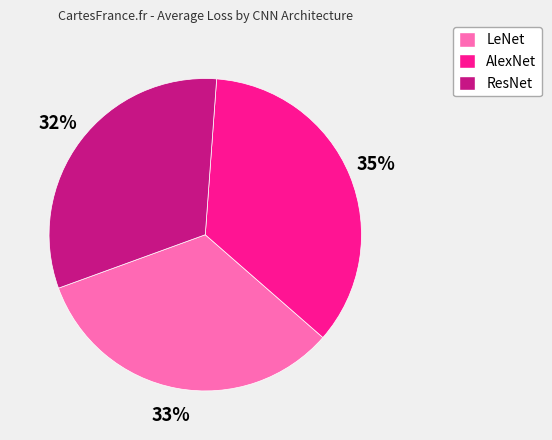

Does AlexNet account for over 50% of the chart?

No